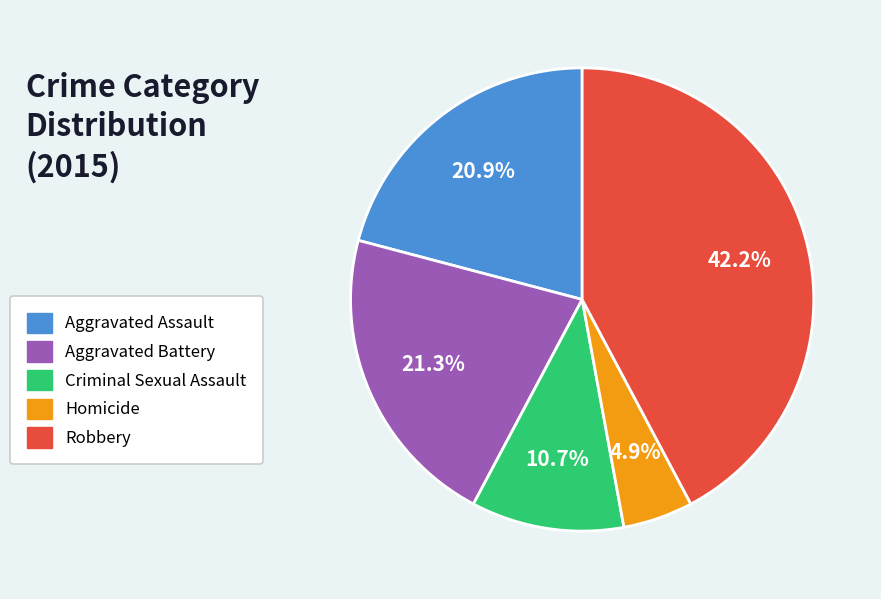

Is there a majority slice in this chart?

No